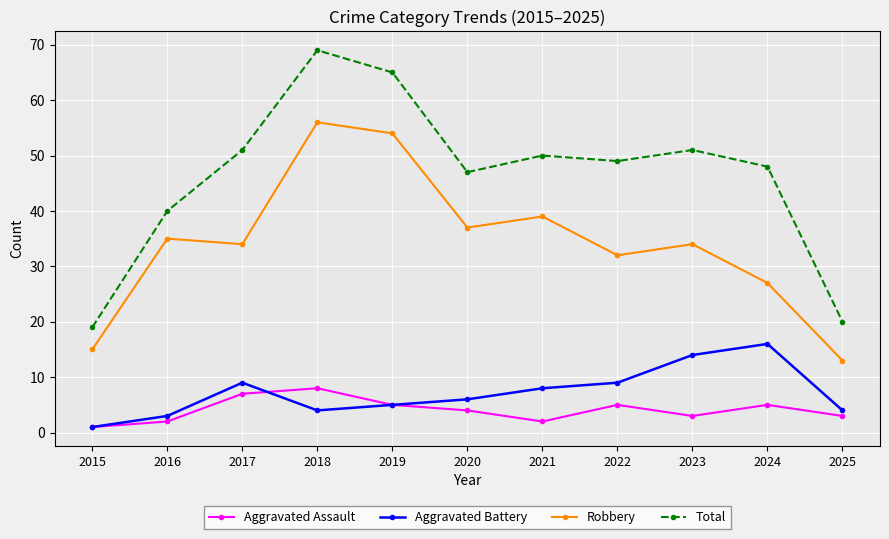

At which category does Total reach its first local peak?

2018